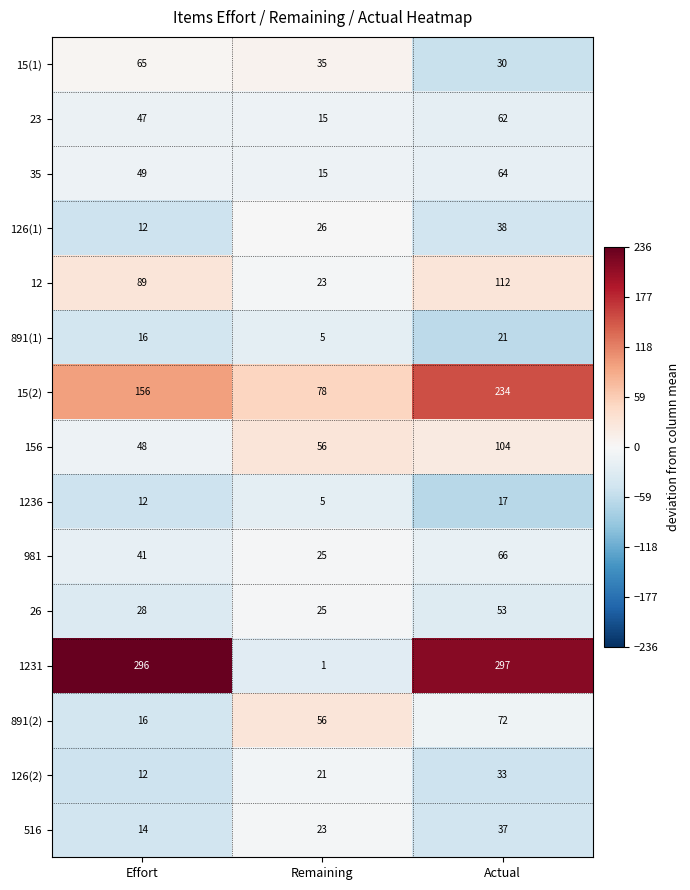

What is the greatest value displayed?

297